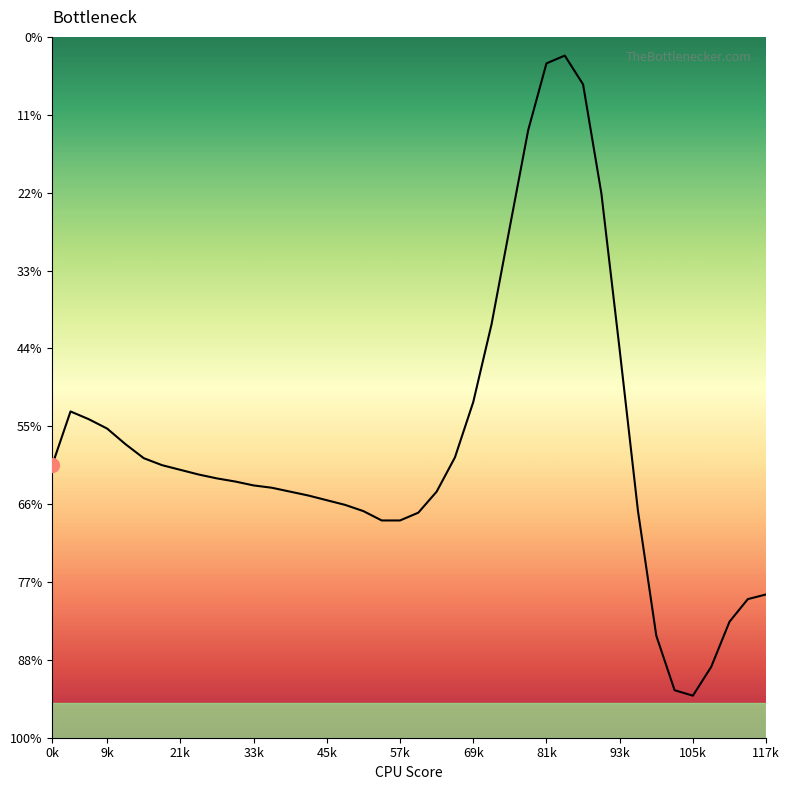

How many interior local valleys (lower than both neighbors) does the data have?

1